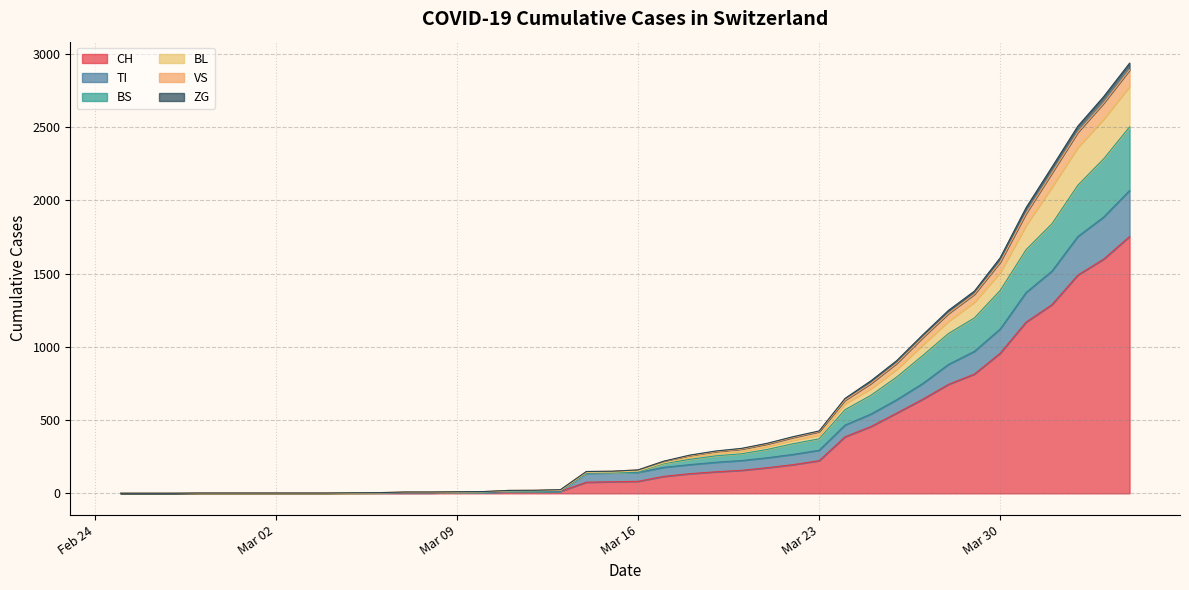

What is the highest value of the CH series?

1753